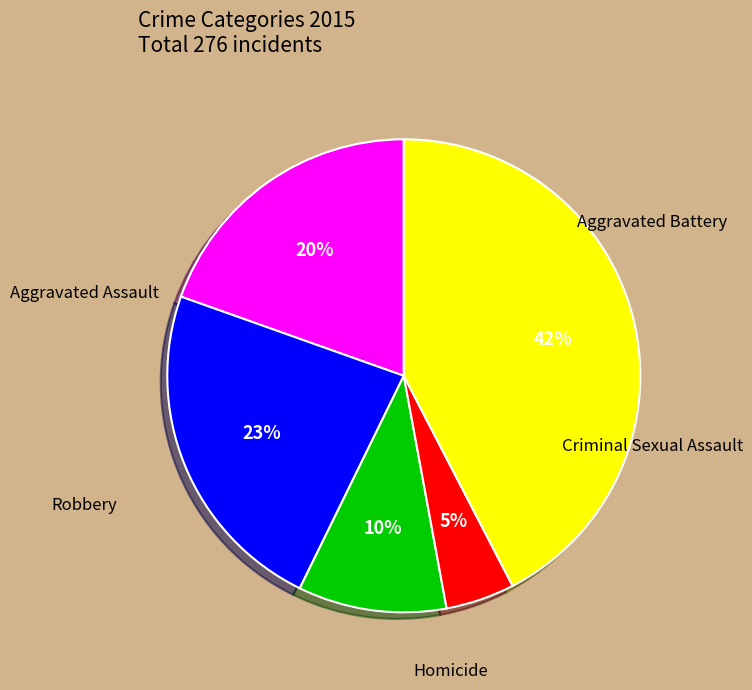

Does Robbery account for over 50% of the chart?

No